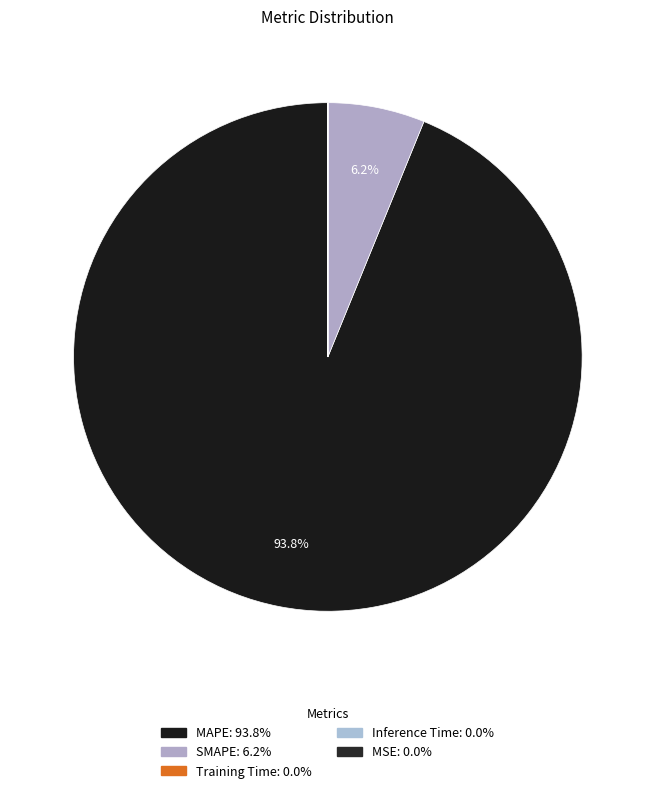

To the nearest percent, what is the average slice percentage?

20%